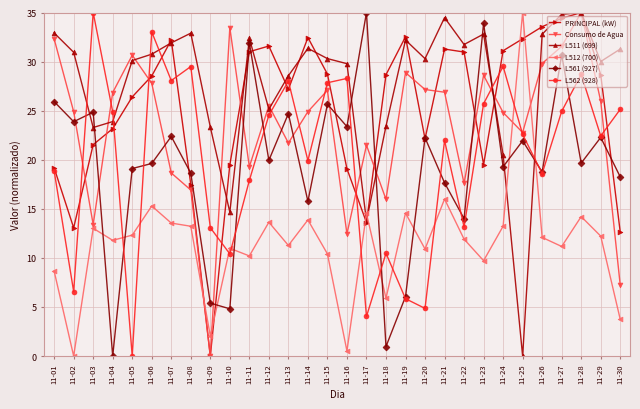

In L511 (699), how many points are higher than both neighbors (excluding endpoints)?

7